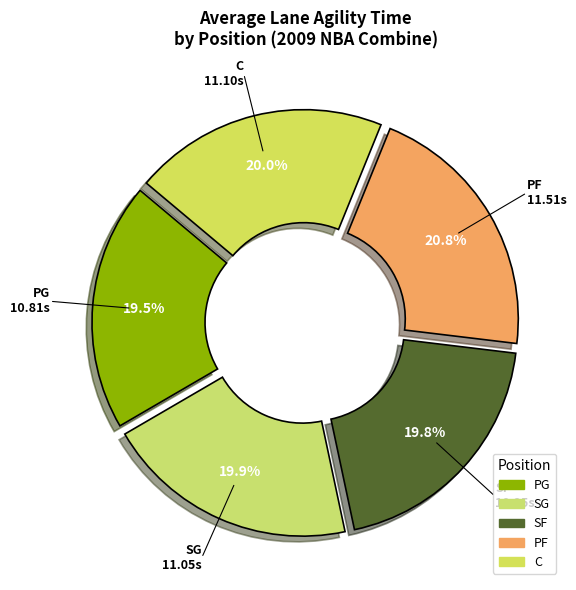

To the nearest percent, what portion does PG represent?

19%